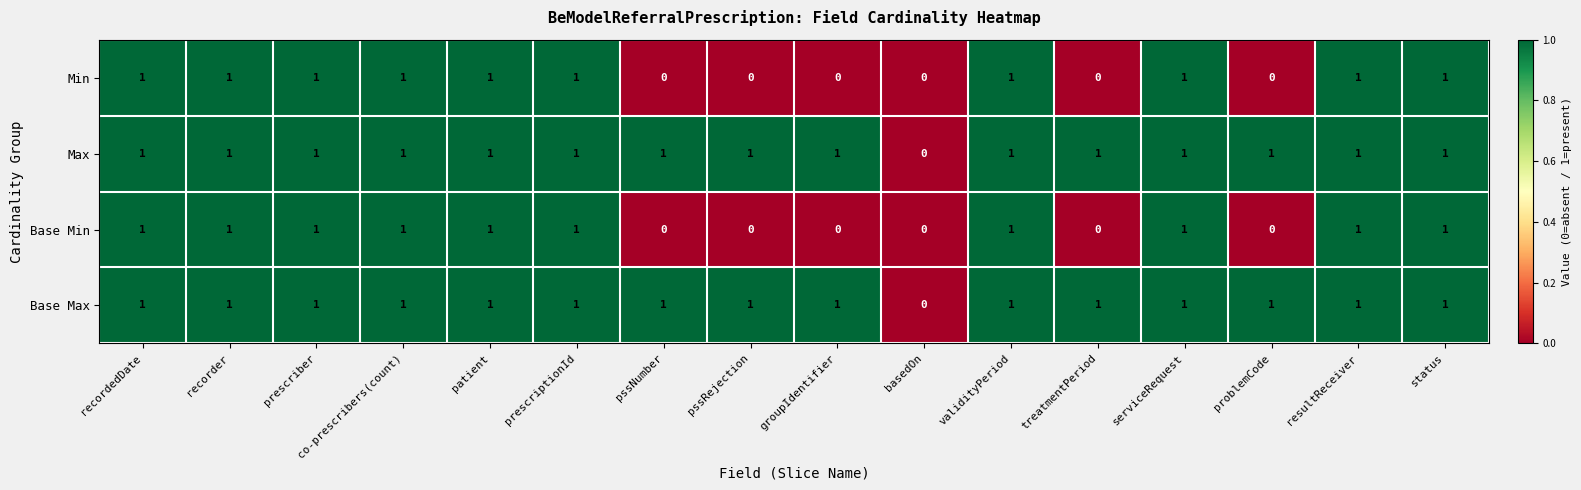

What is the sum of all Base Min values?

10